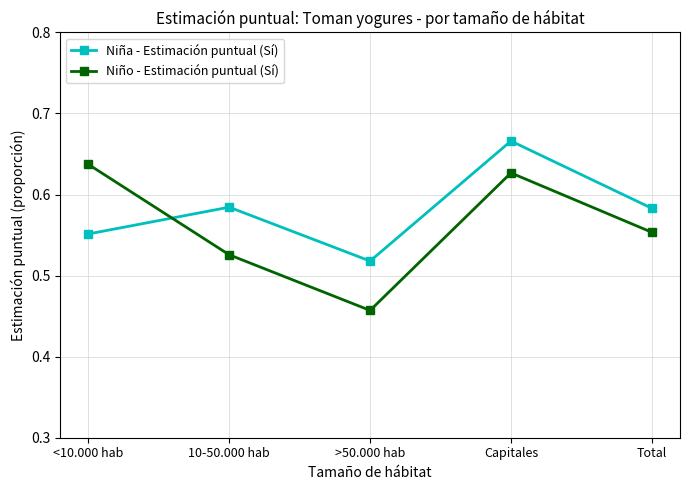

Where is Niño - Estimación puntual (Sí) nearest to the value 0?

>50.000 hab